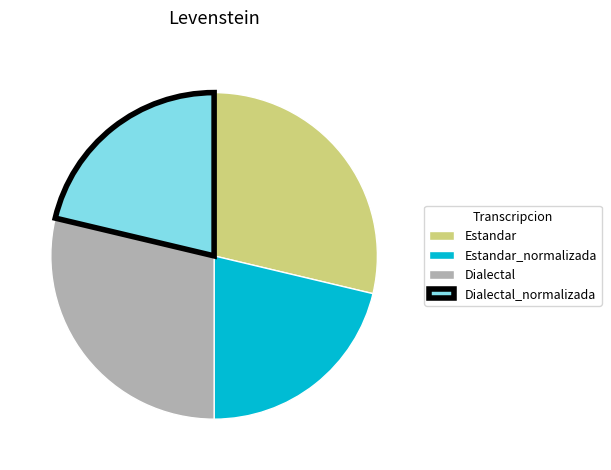

Which has a higher value, Dialectal_normalizada or Dialectal?

Dialectal